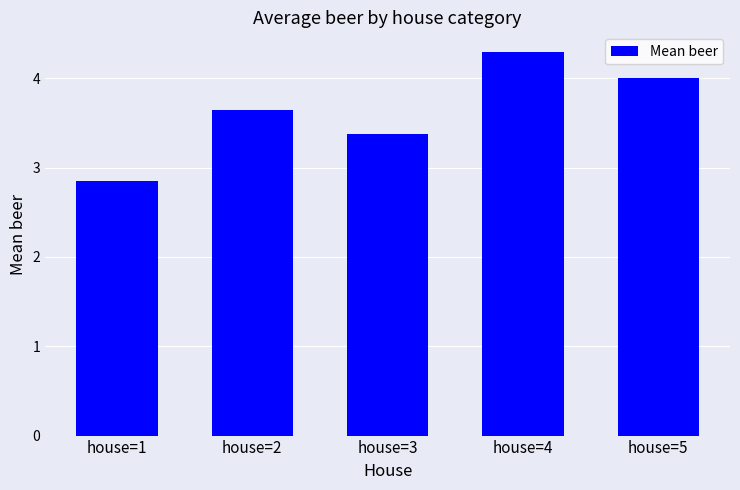

What is the ratio of the value at house=3 to the value at house=2?

0.9